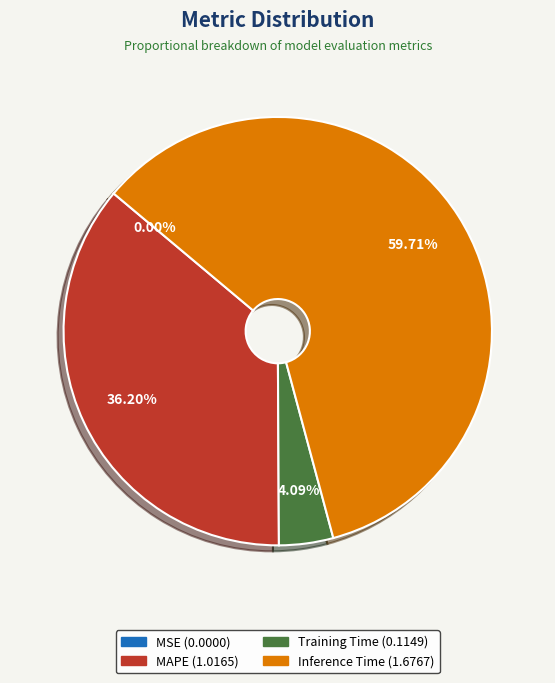

What is the largest slice in the pie chart?

Inference Time